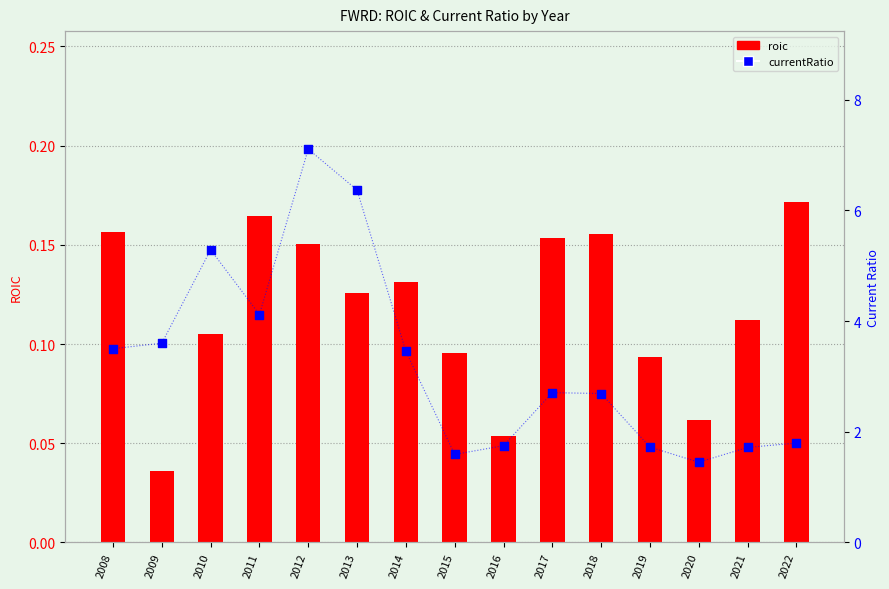

Which series reaches the minimum Y coordinate?

roic